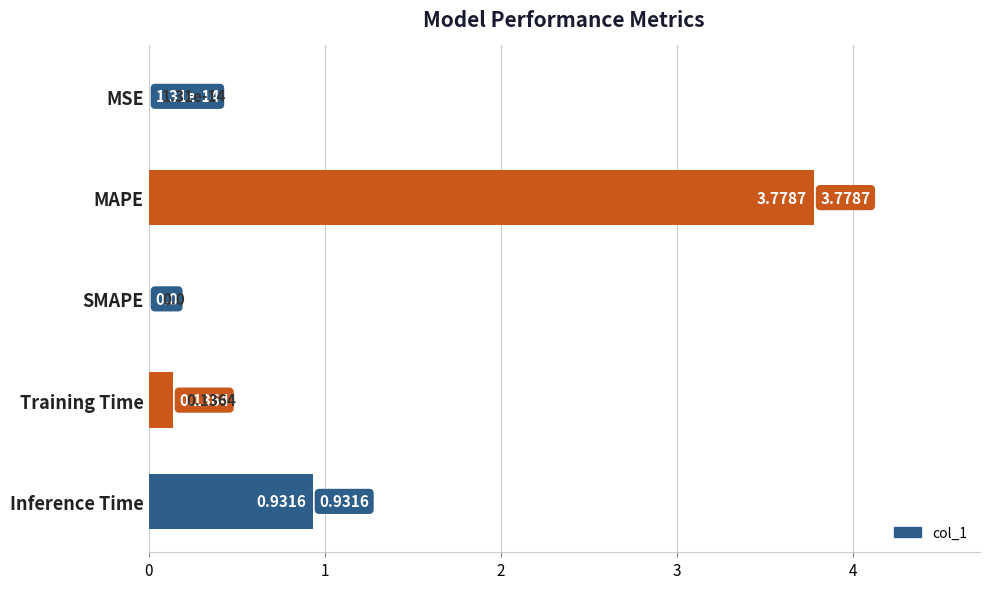

Which category has the highest value across all series?

MAPE